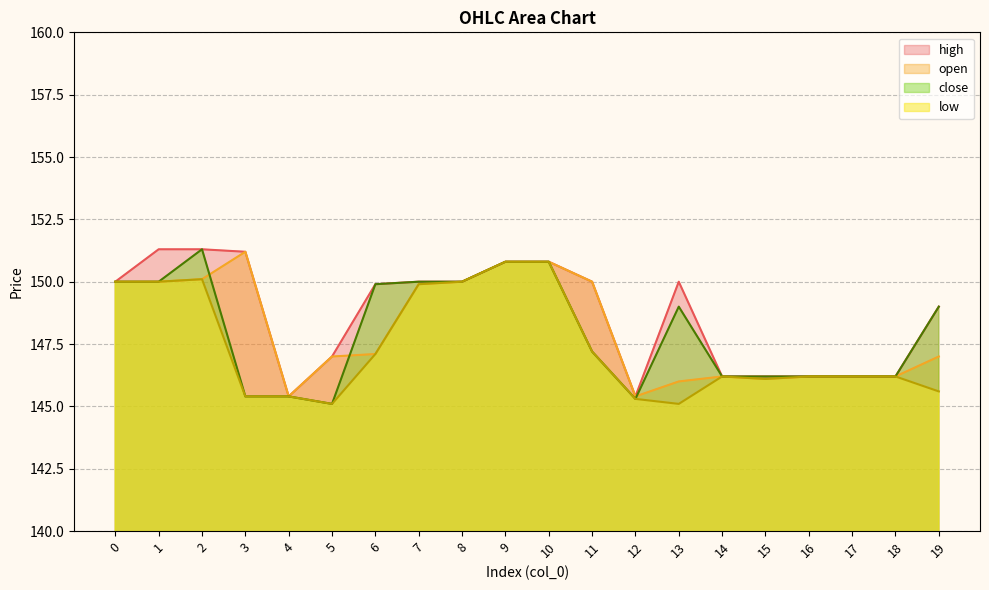

What is the difference between the low values at 12 and 16?

0.9